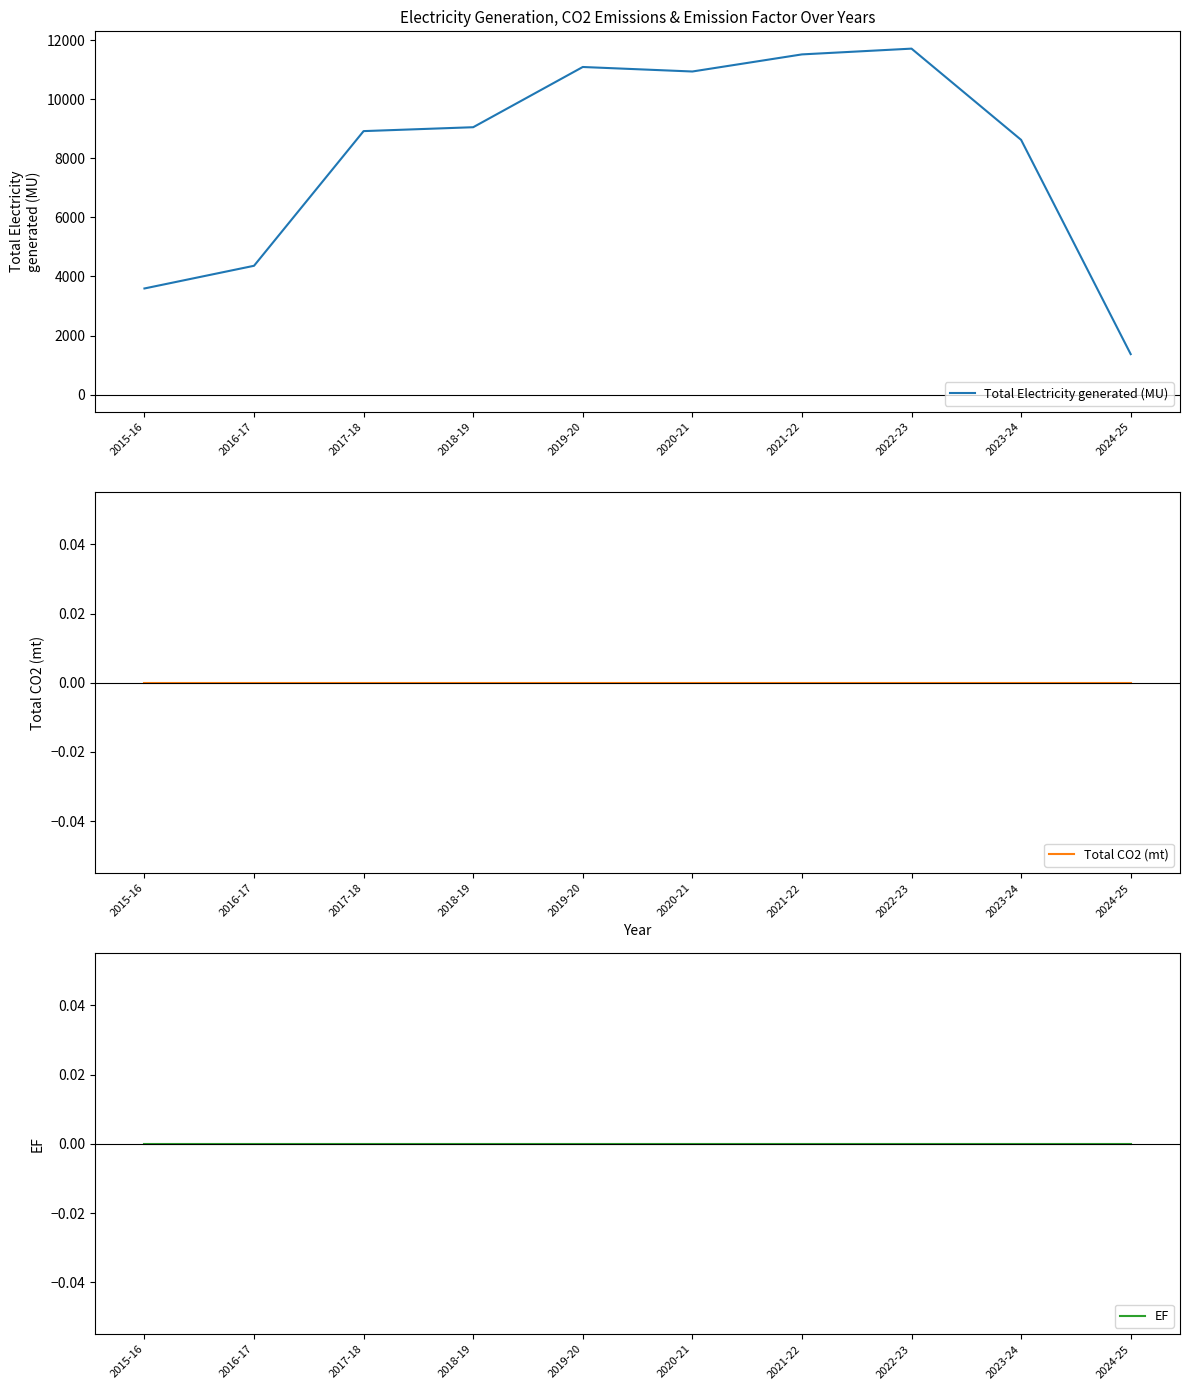

What is the total value across all series at 2020-21?

10935.5